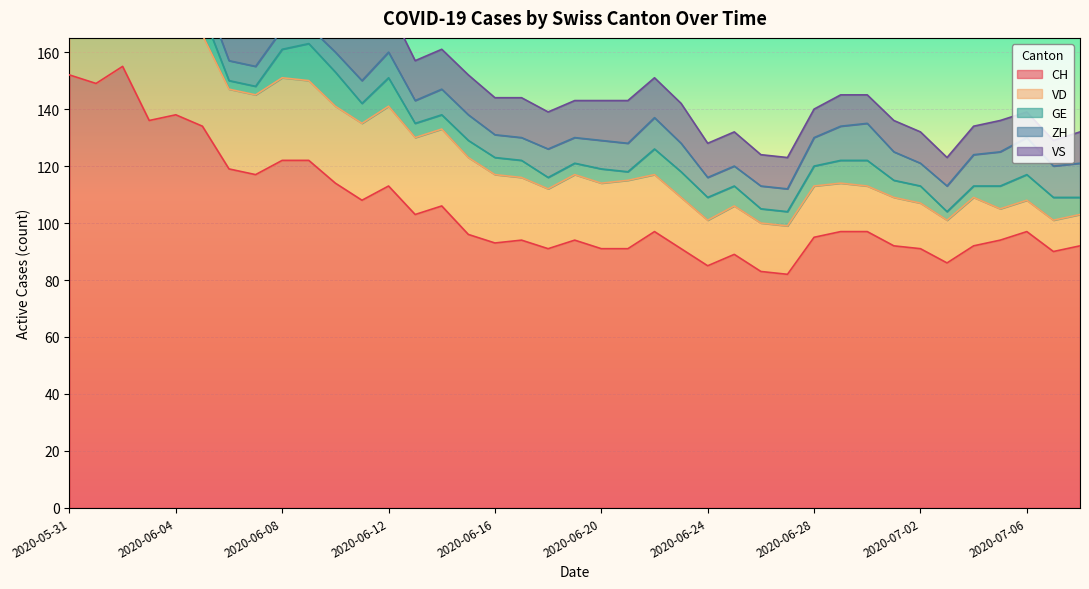

True or false: GE has more than 1 points higher than both neighbors.

True